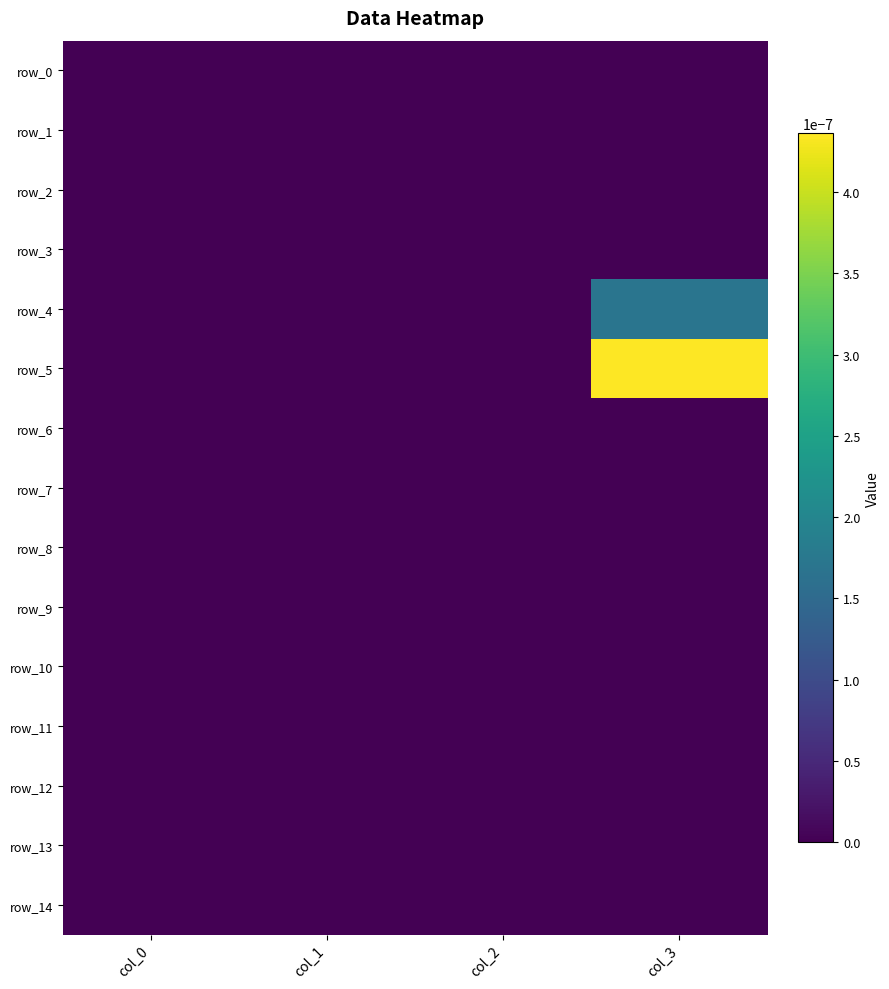

The value of row_4 at col_0 is 0.0. True or false?

True